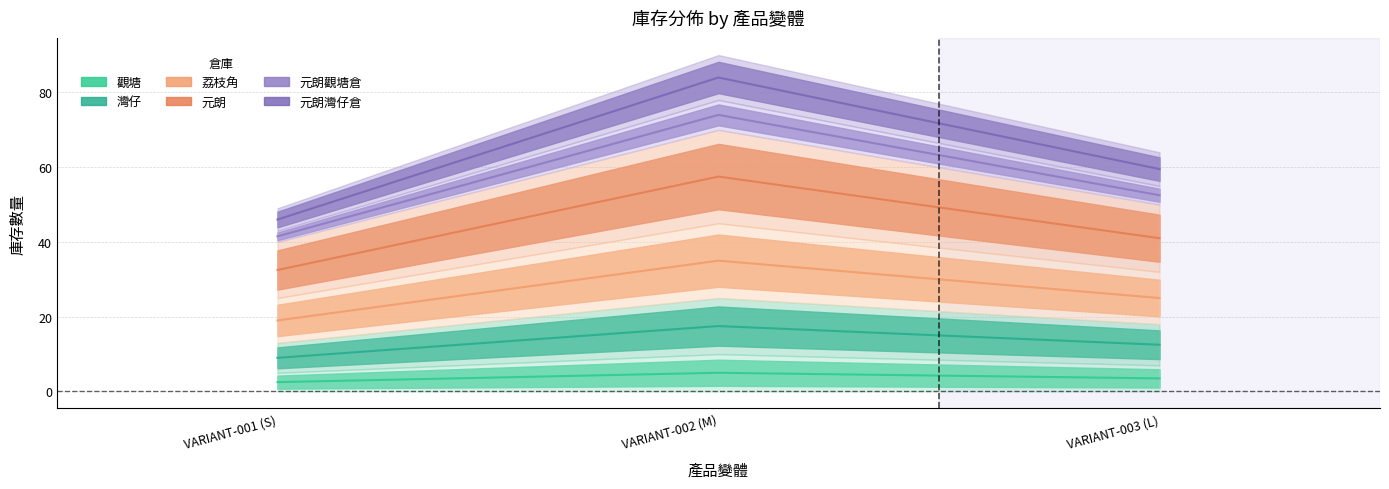

Is it true that 荔枝角 equals 52.5 at VARIANT-003 (L)?

True